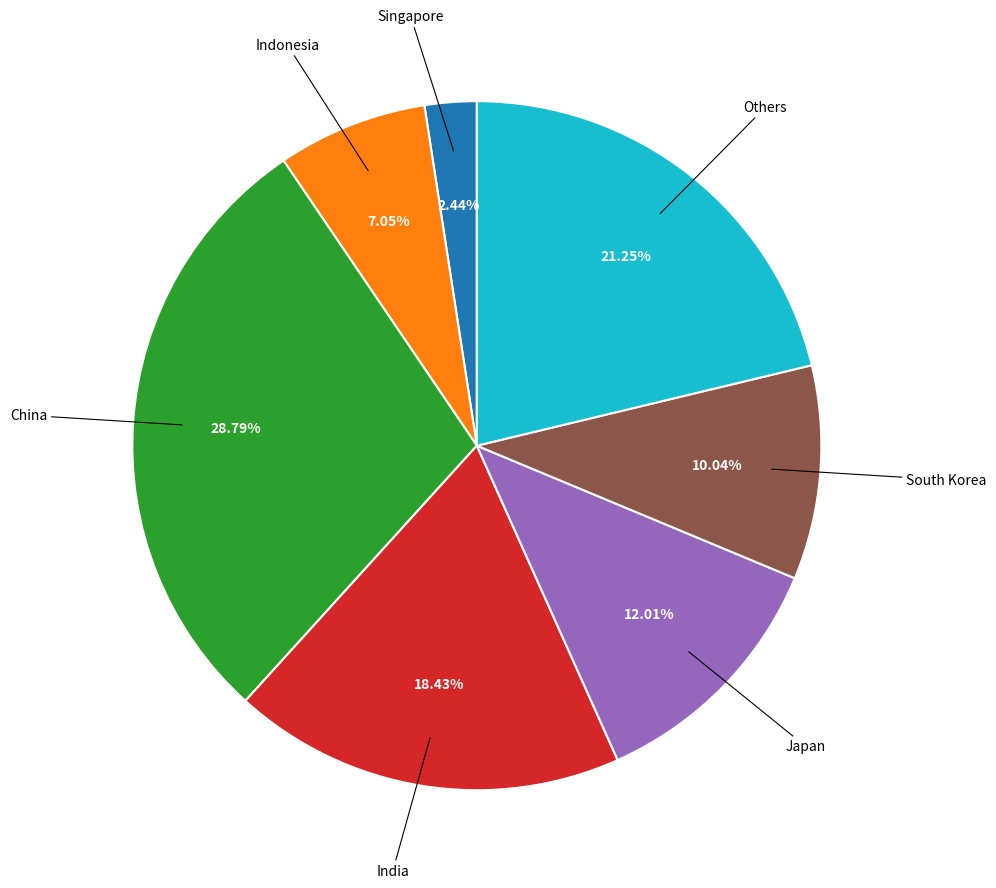

Count the number of slices in the pie.

7